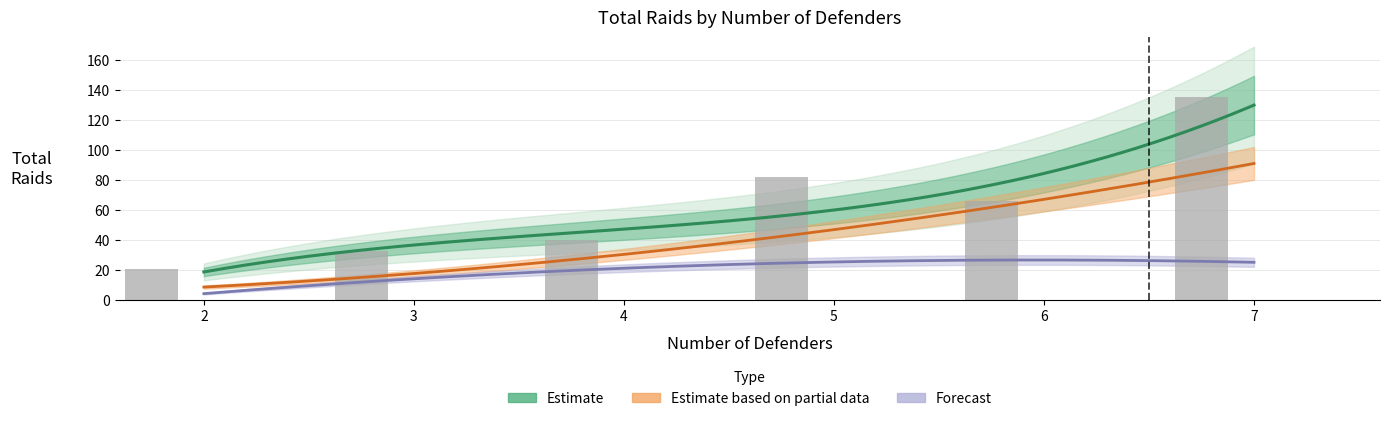

Is it true that Maninder Singh equals 13 at 4?

False